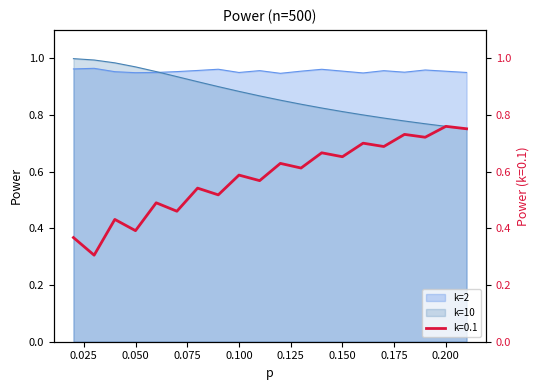

True or false: k=0.1 and k=10 cross at least once.

False